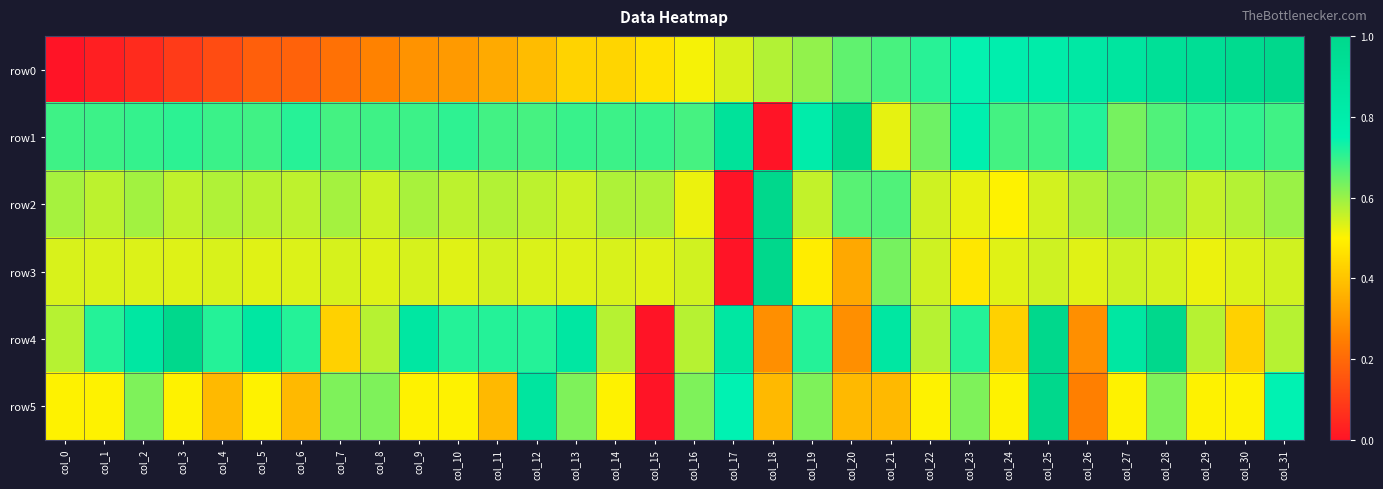

At which category is the sum across all series the highest?

col_25